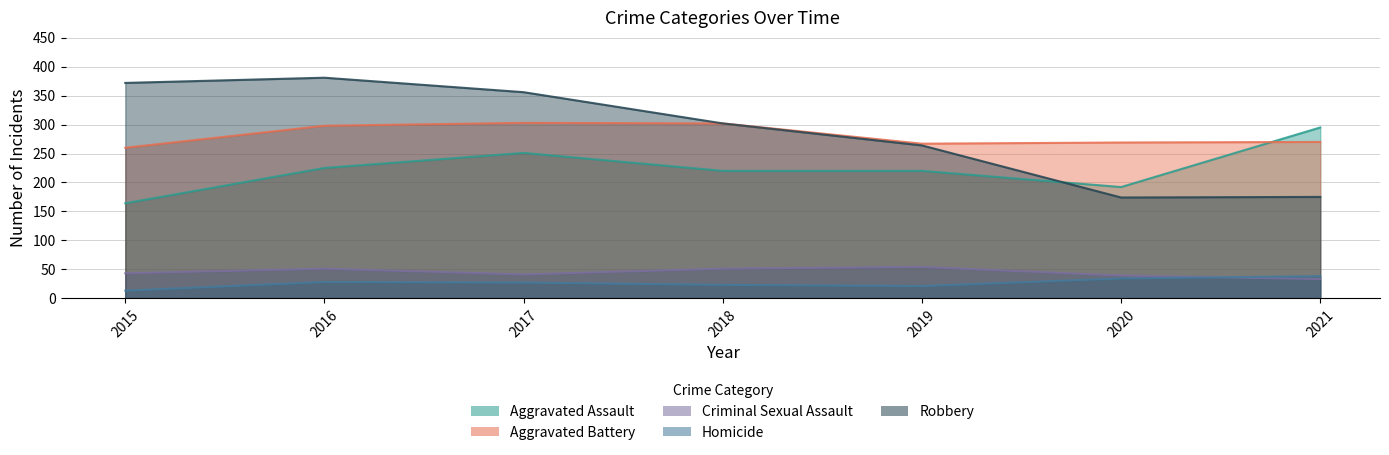

Reading right to left, what are all the values shown in this chart?

Aggravated Assault: 295	192	220	220	251	225	164
Aggravated Battery: 270	269	267	302	303	298	260
Criminal Sexual Assault: 33	39	54	51	41	51	43
Homicide: 38	34	21	23	27	28	13
Robbery: 175	174	264	302	356	381	372